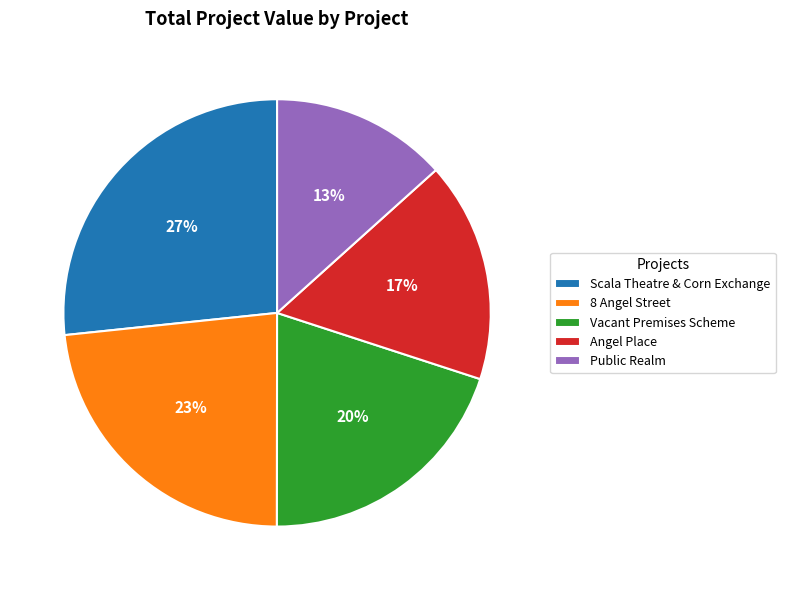

To the nearest percent, what is the average slice percentage?

20%